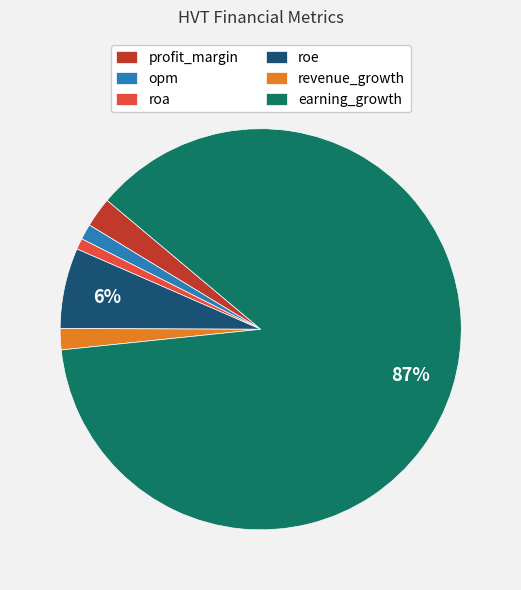

Is the sum of earning_growth and roa greater than half?

Yes